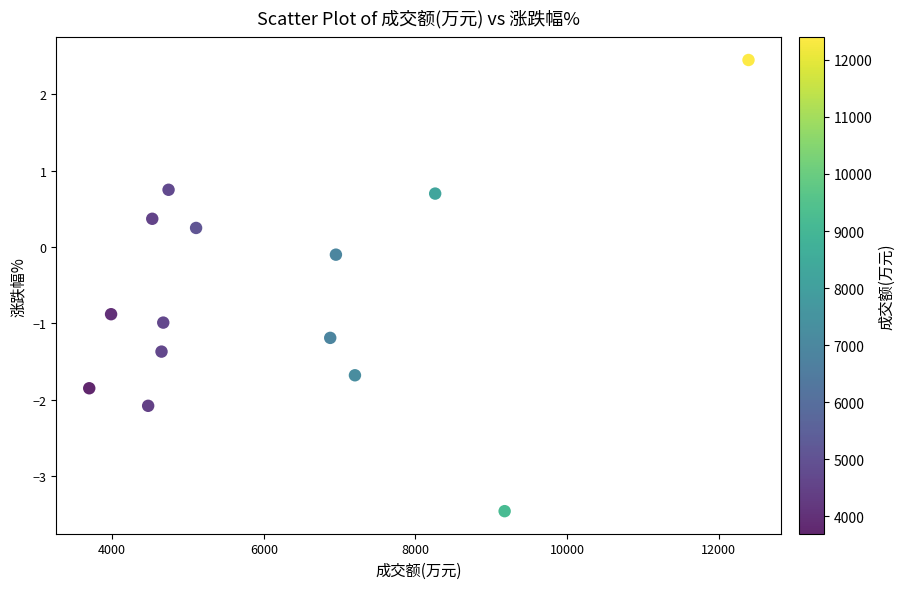

What is the range of Y values (max minus min)?

5.9